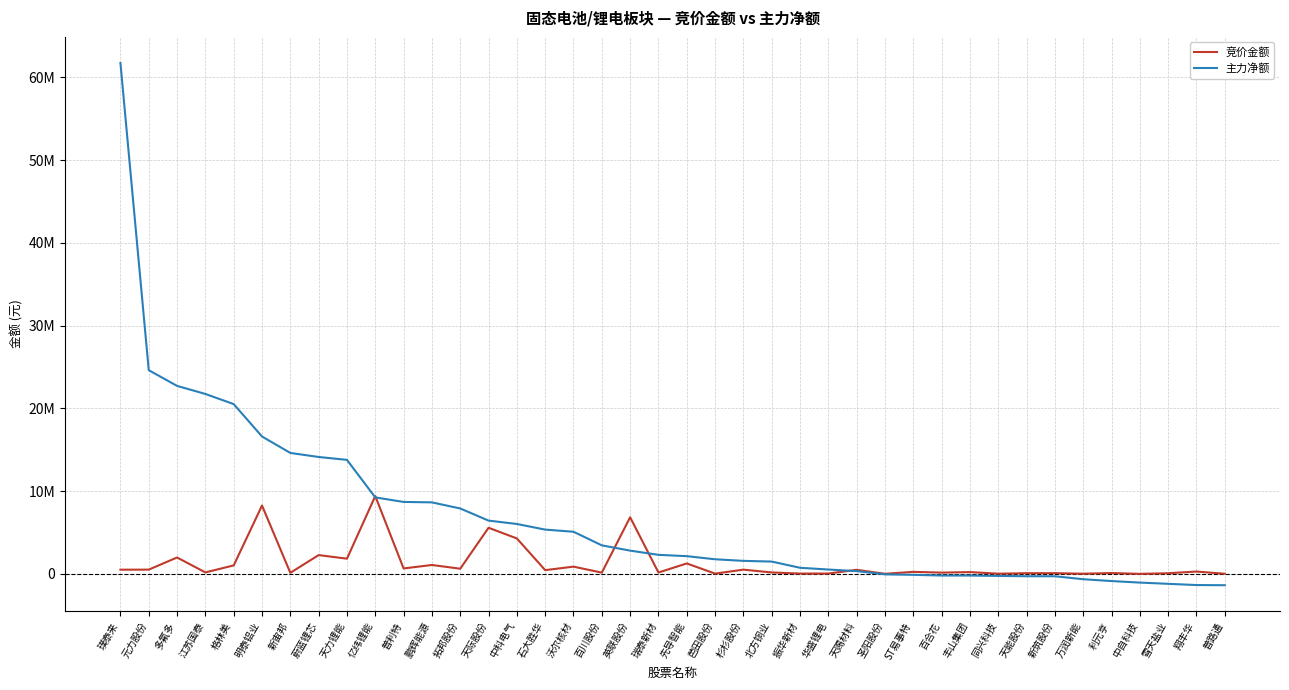

List the series in order of their overall mean, highest first.

主力净额, 竞价金额